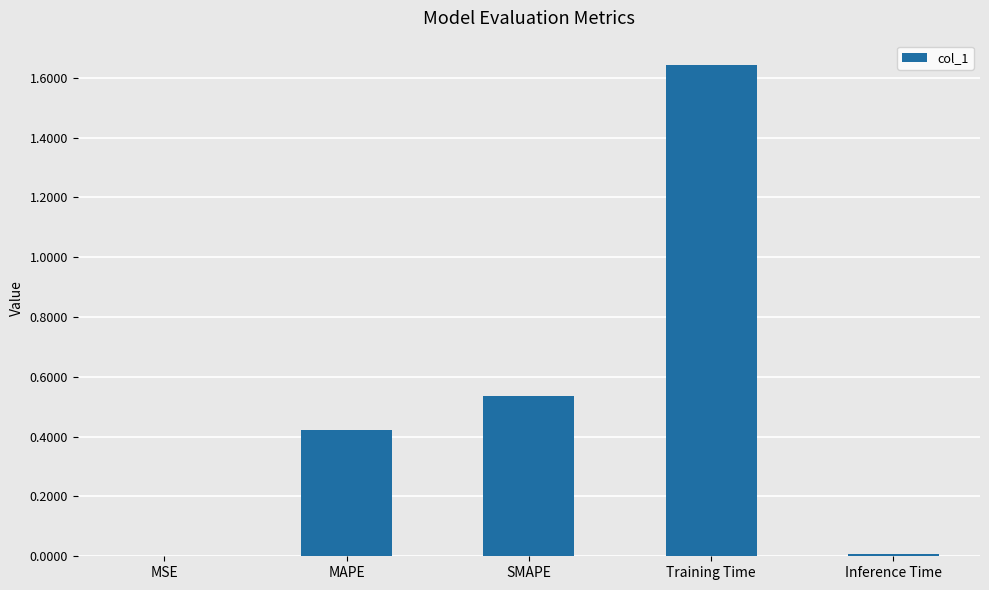

Is it true that the value at Inference Time is 0.0?

True